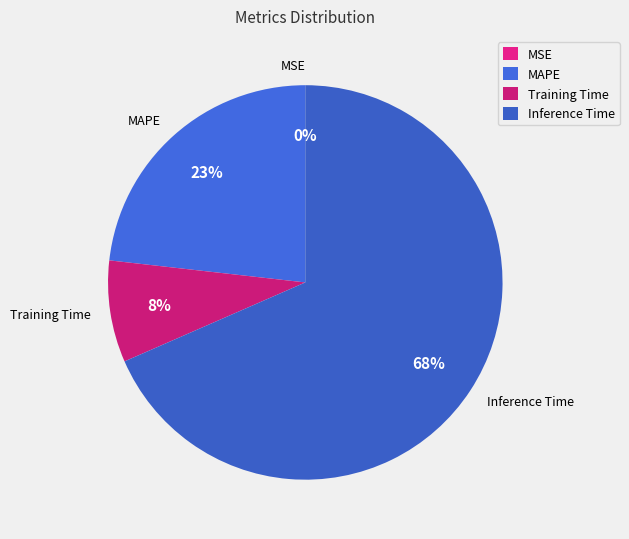

What is the largest slice in the pie chart?

Inference Time